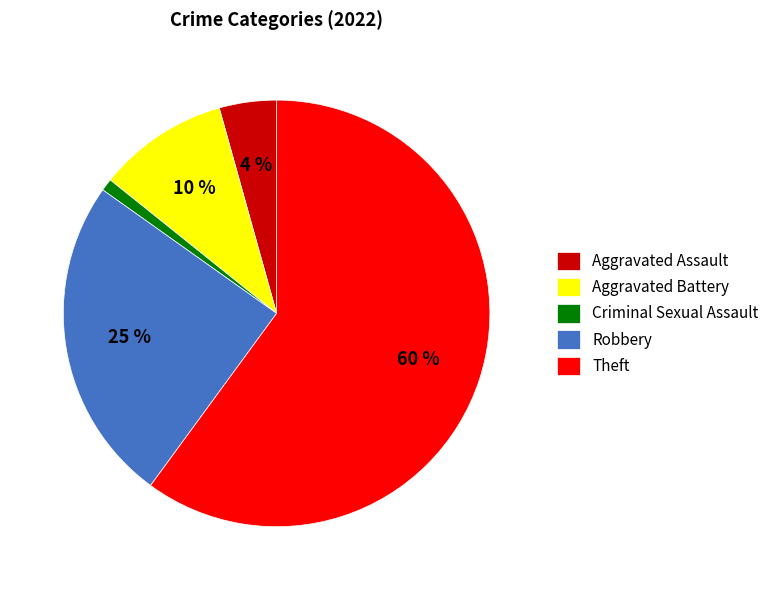

How many slices are in this pie chart?

5